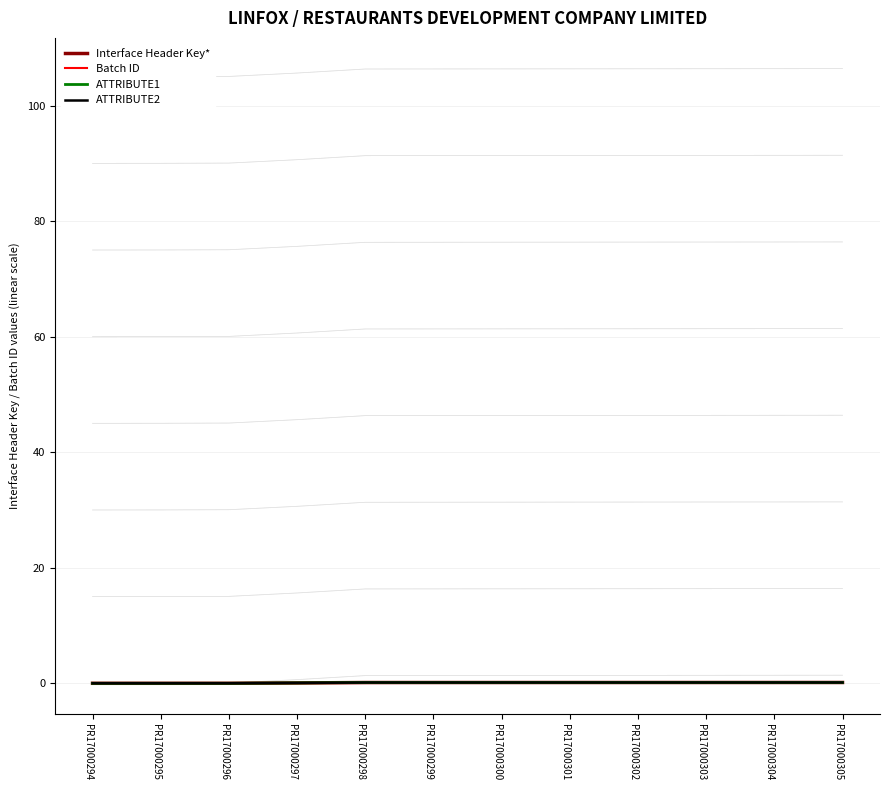

What are all the series names shown in the legend?

Interface Header Key*, Batch ID, ATTRIBUTE1, ATTRIBUTE2